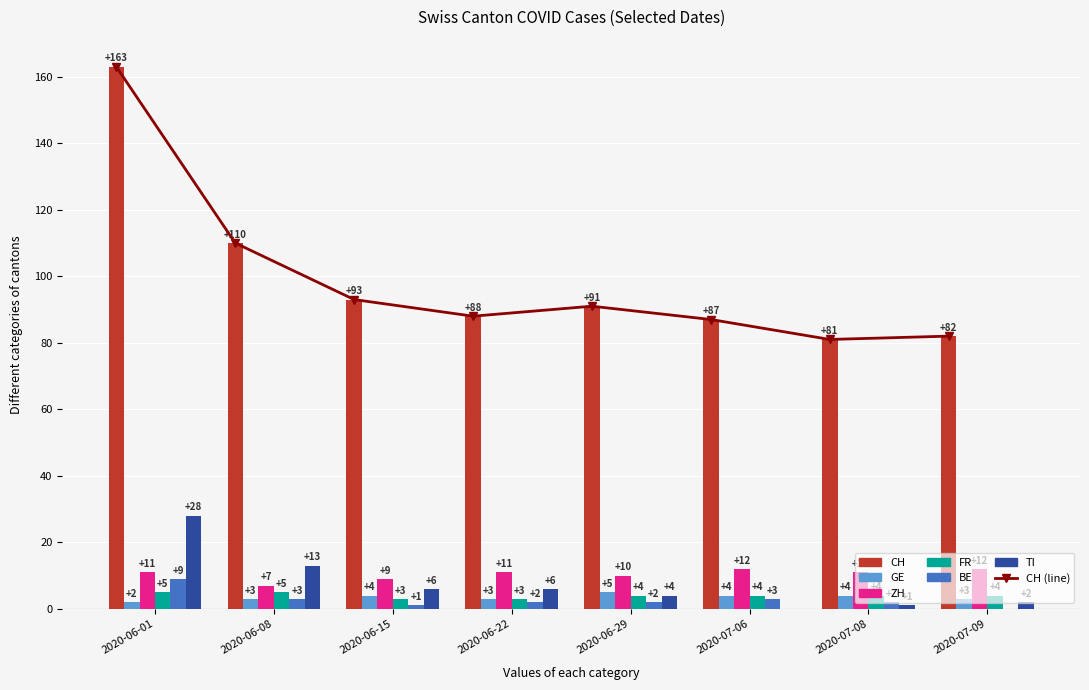

What is the highest value of the ZH series?

12